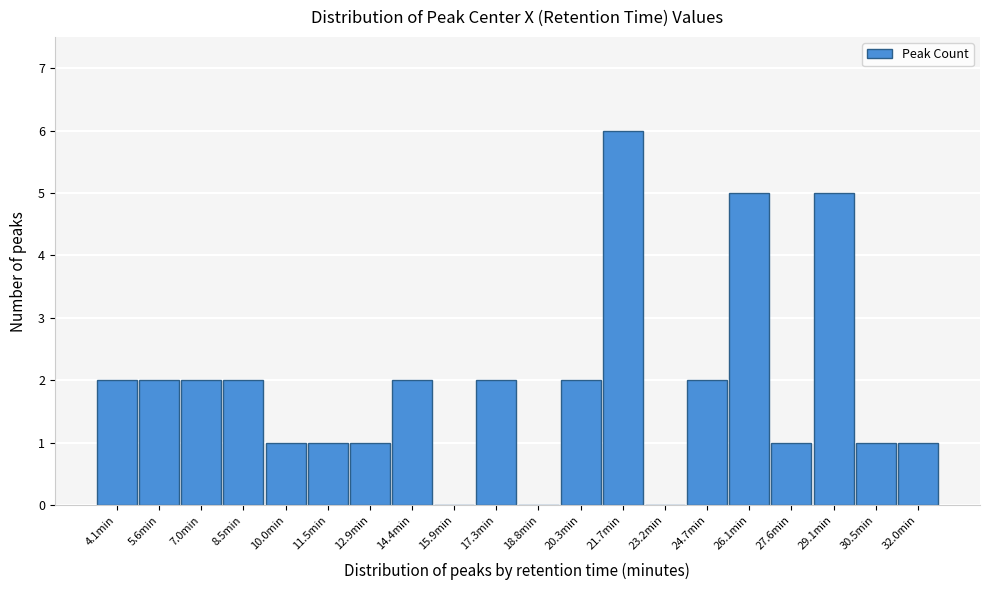

Reading left to right, extract all data points from this chart.

4.1min=2	5.6min=2	7.0min=2	8.5min=2	10.0min=1	11.5min=1	12.9min=1	14.4min=2	15.9min=0	17.3min=2	18.8min=0	20.3min=2	21.7min=6	23.2min=0	24.7min=2	26.1min=5	27.6min=1	29.1min=5	30.5min=1	32.0min=1